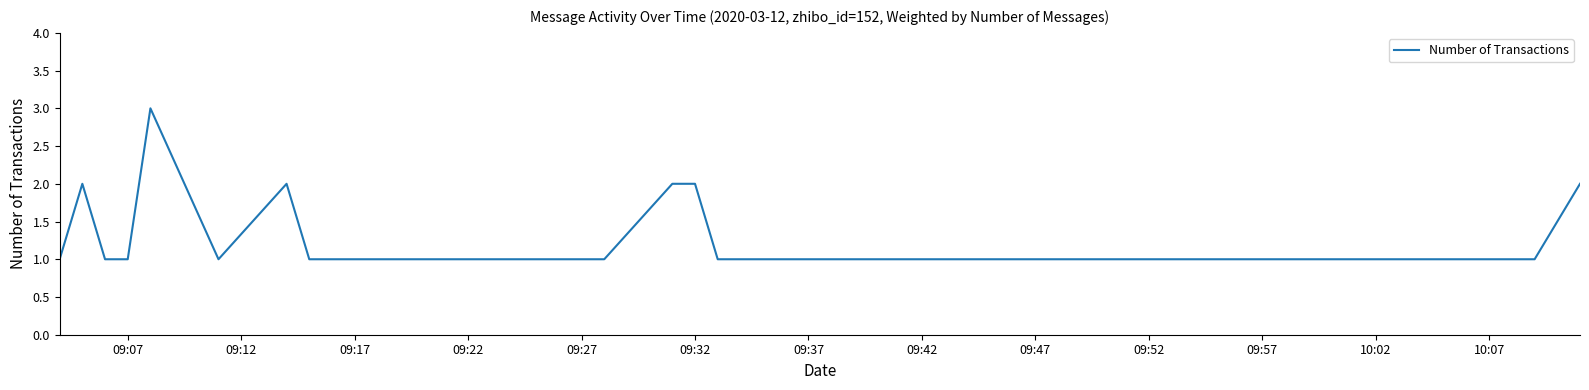

What is the greatest value displayed?

3